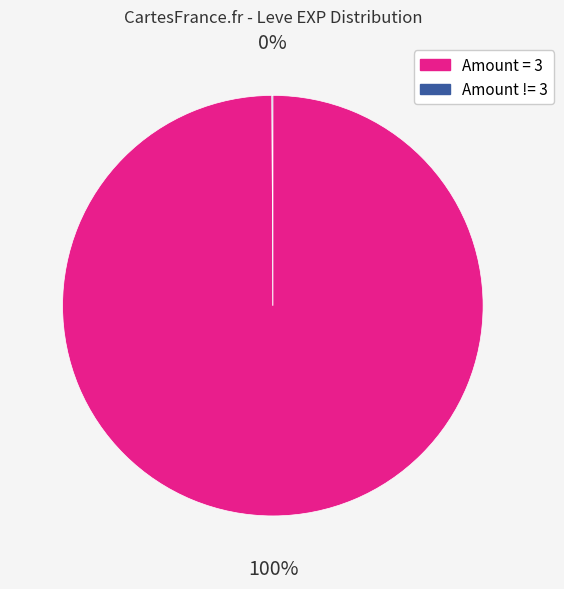

Which slice is the largest?

Amount = 3